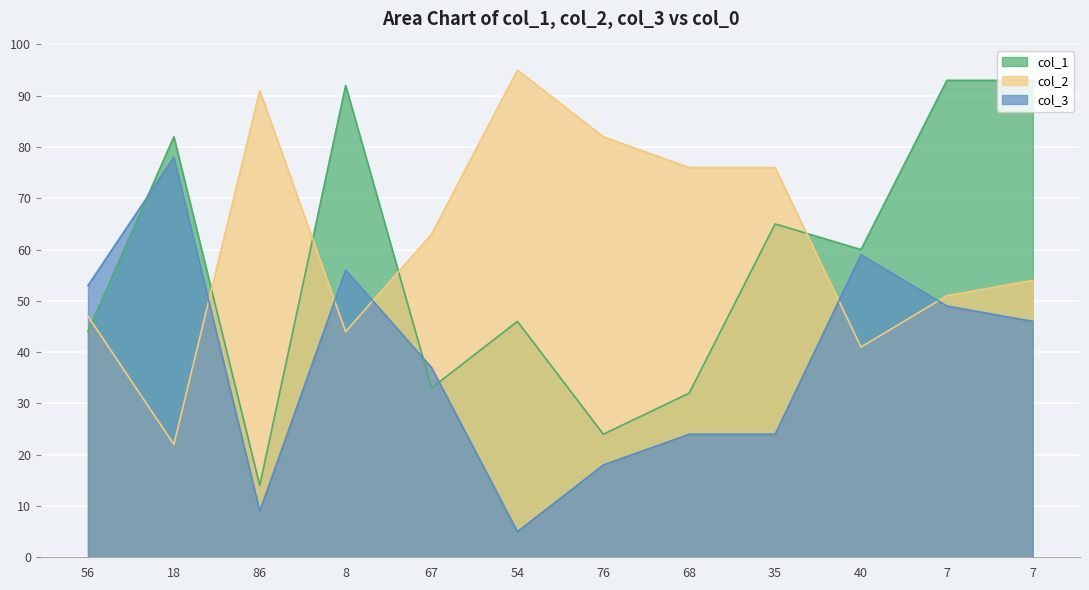

What is the difference between the maximum and minimum values in the col_2 series?

73